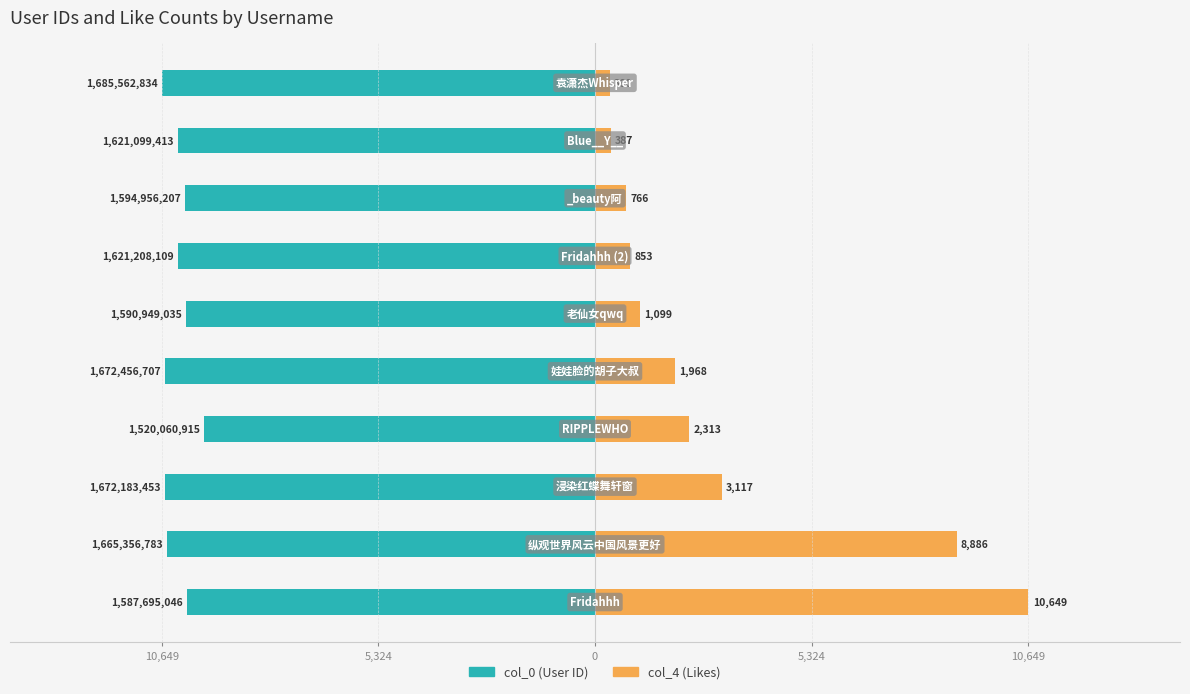

Is it true that col_0 equals -10030.7 at 10,649?

True